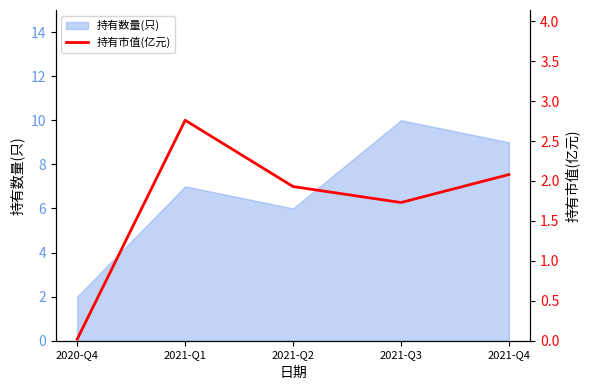

What is the ratio of the value at 2021-Q3 to the value at 2021-Q4?

0.8